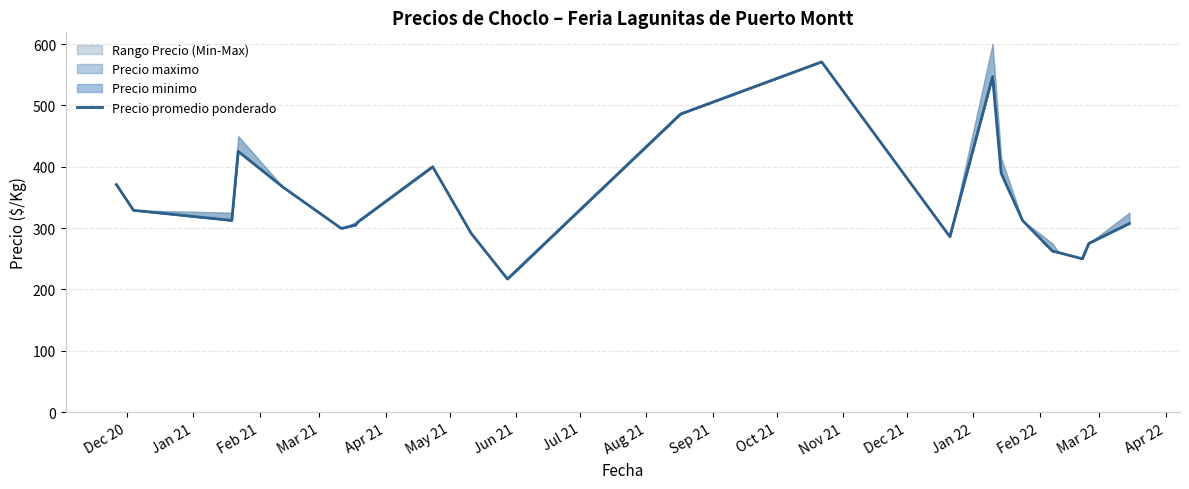

What is the smallest value displayed?

217.0